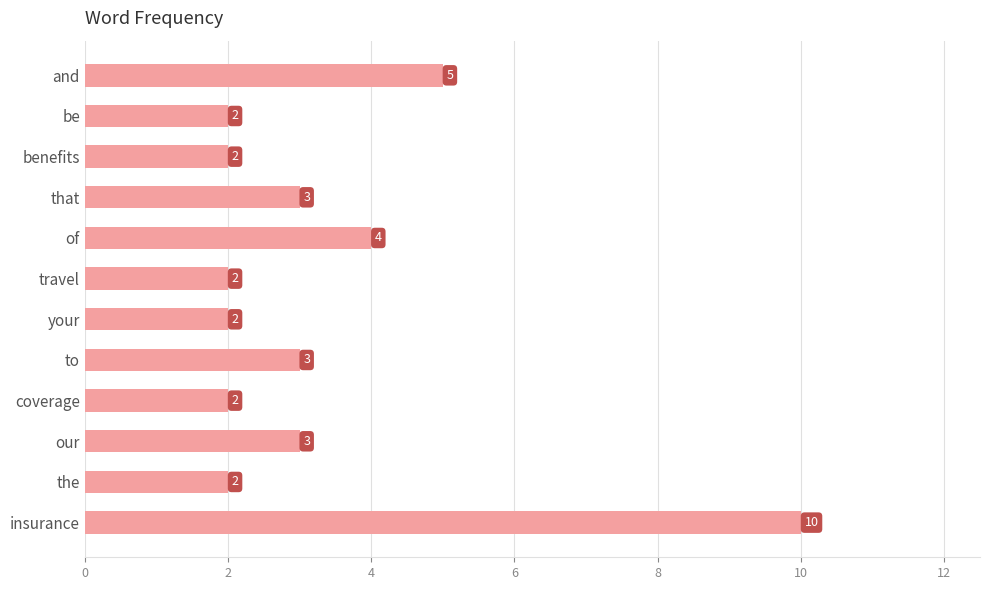

Which label corresponds to the largest value in the chart?

insurance